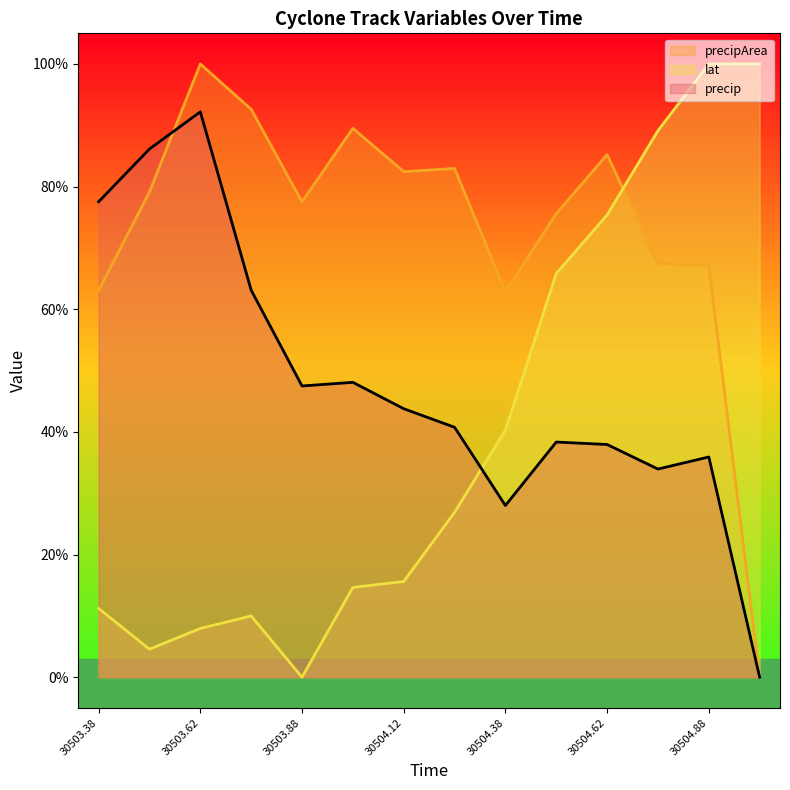

At which category is the sum across all series the highest?

30504.88